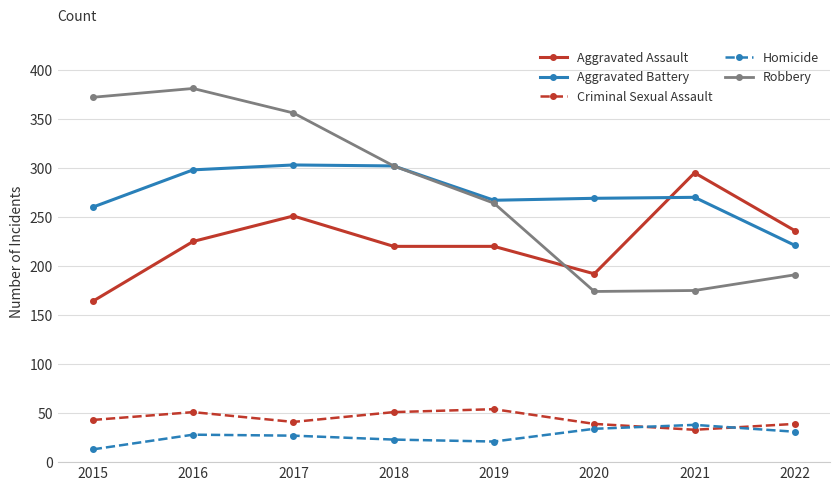

What is the difference between the maximum and minimum values in the Criminal Sexual Assault series?

21